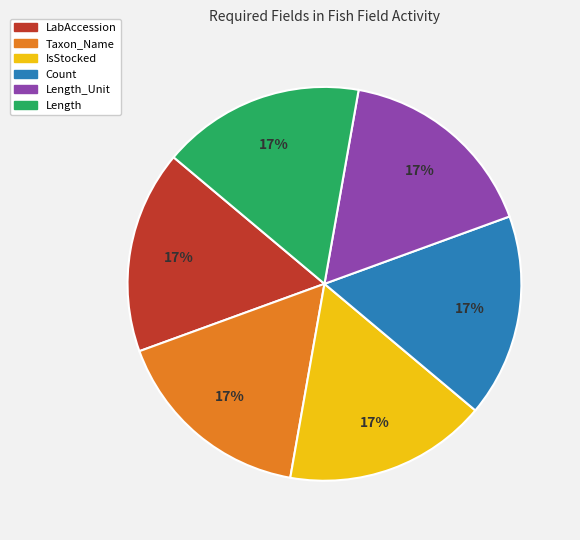

What is the ratio of the value at Count to the value at Taxon_Name?

1.0